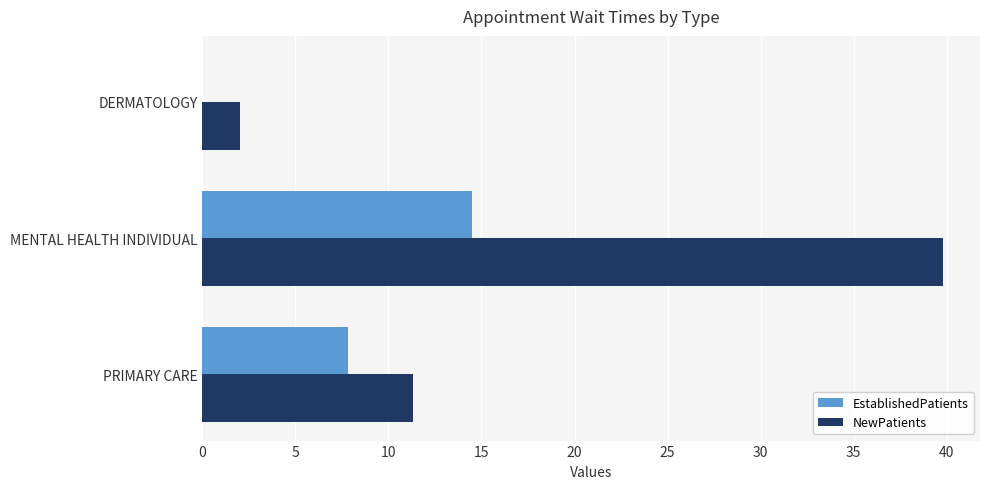

How many categories are shown in the chart?

3